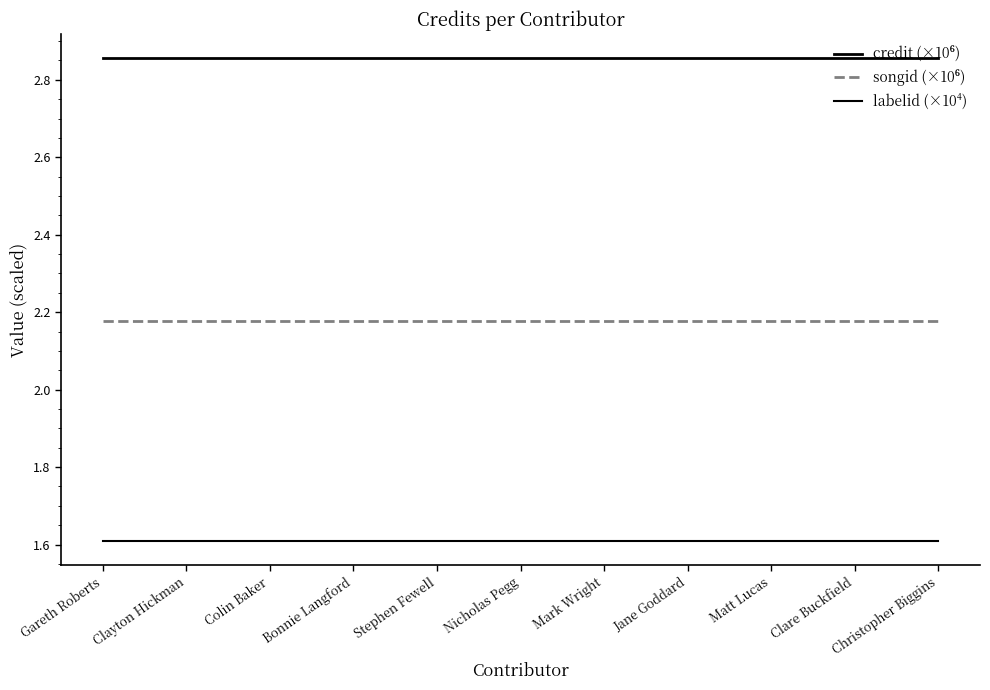

Does the chart display data point markers on the line(s)?

No